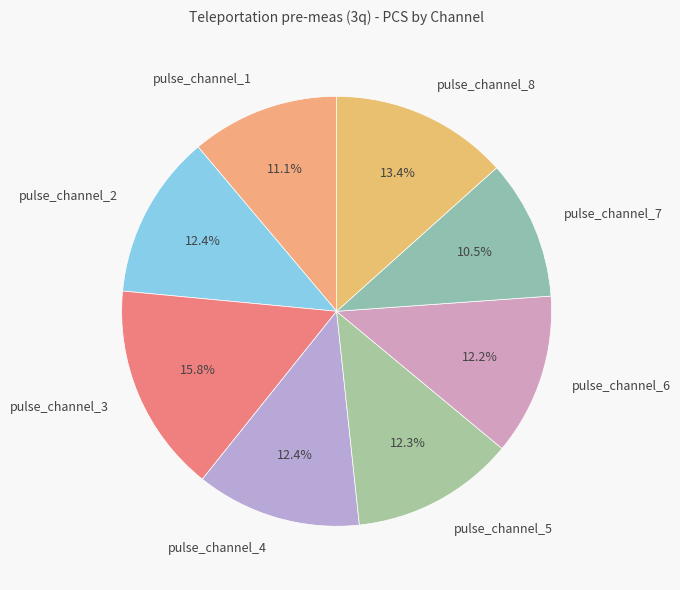

To the nearest percent, what is the average slice percentage?

12%